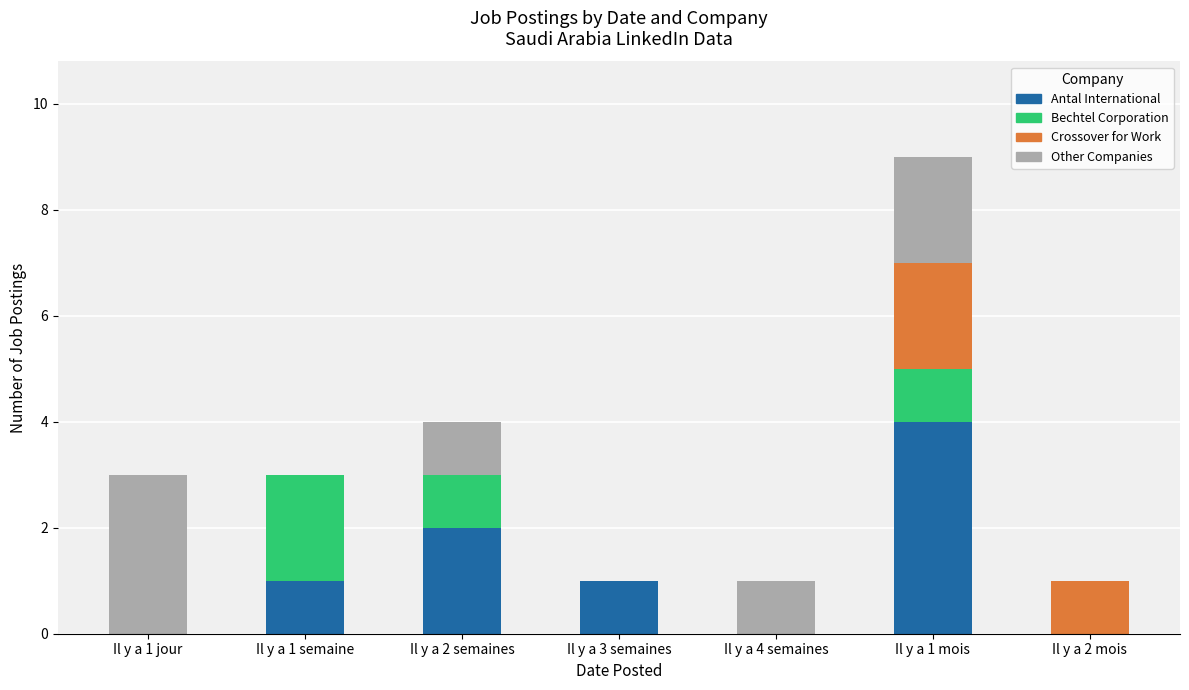

Is it true that Antal International equals 3 at Il y a 2 semaines?

False